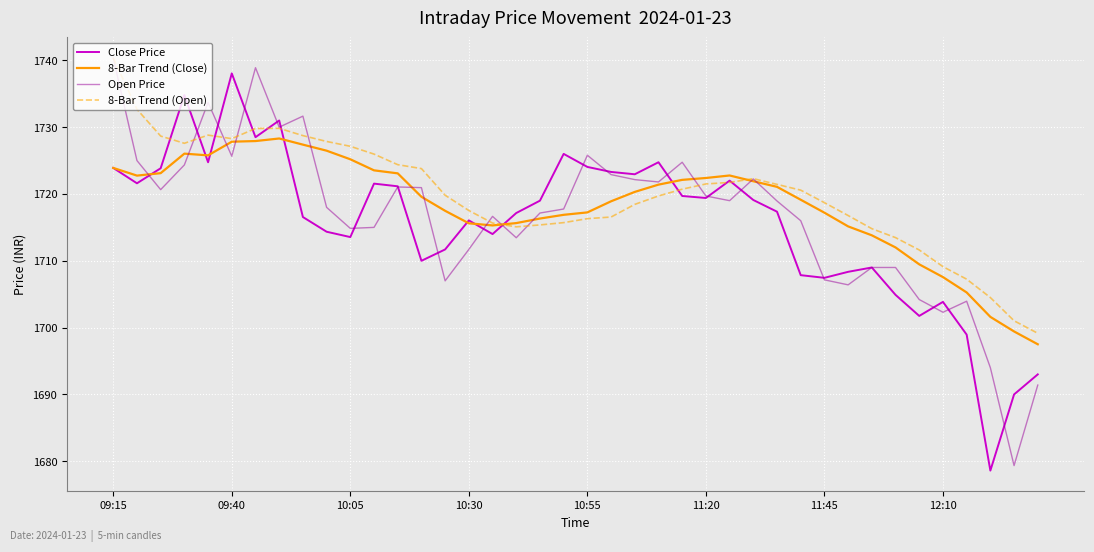

Which series has the widest spread of values?

Open Price